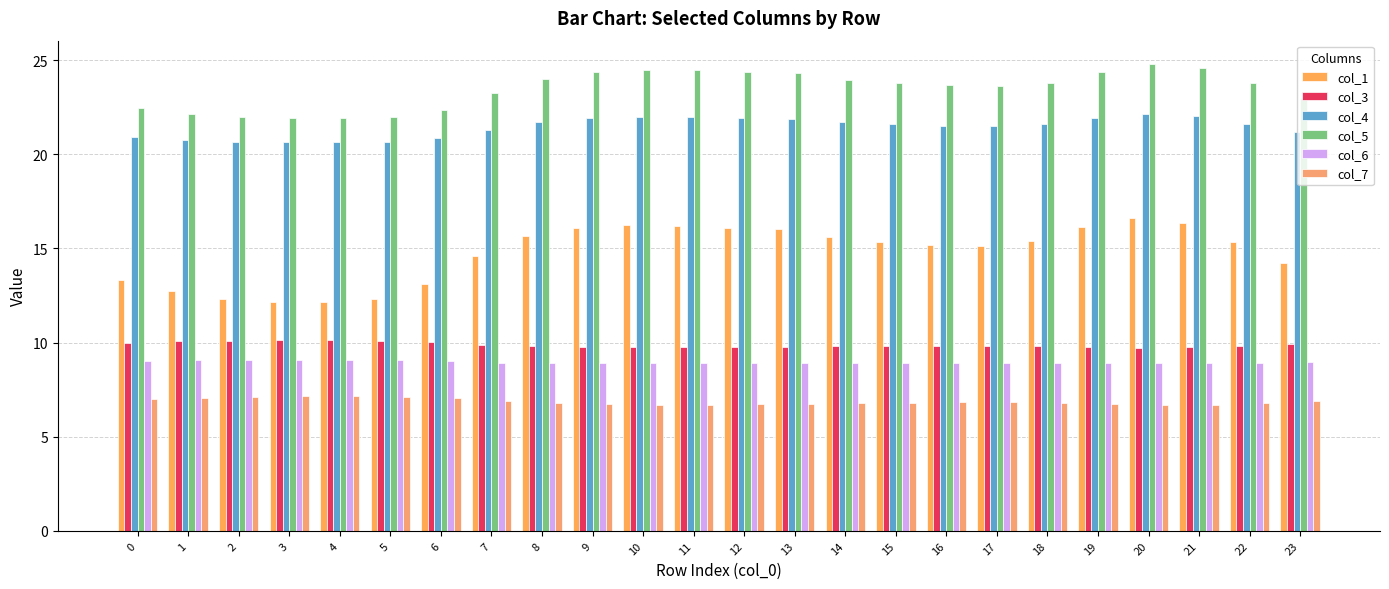

Where is col_6 nearest to the value 8?

20